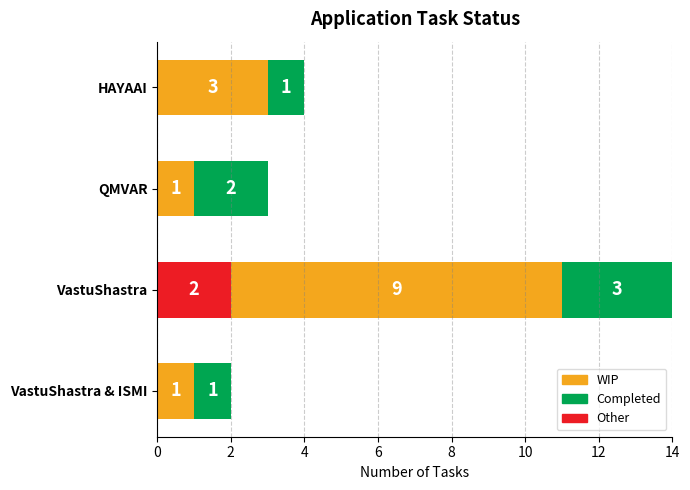

How many data points in Other are above 0?

1